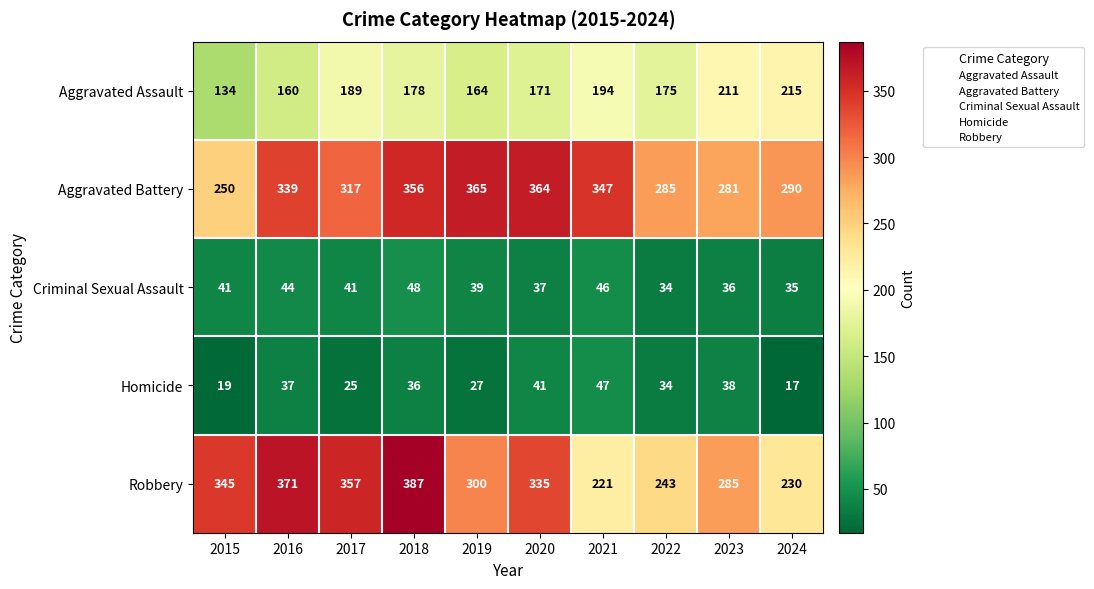

Is it true that Criminal Sexual Assault equals 39 at 2019?

True